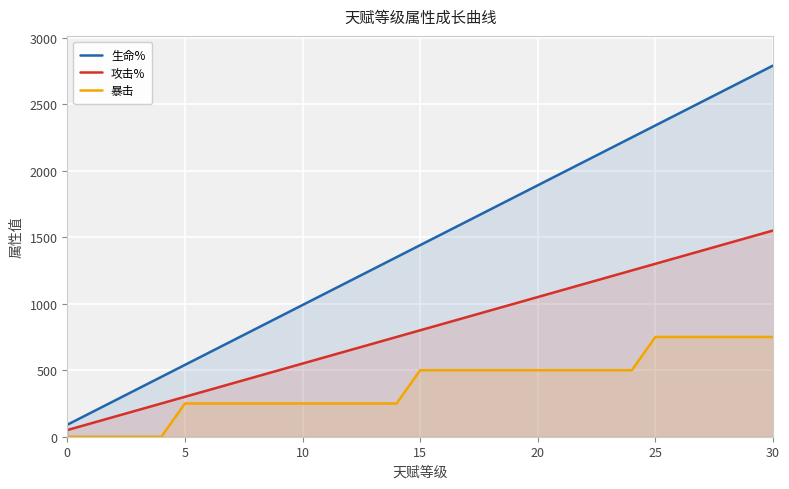

At which label is 攻击% closest to 800?

15